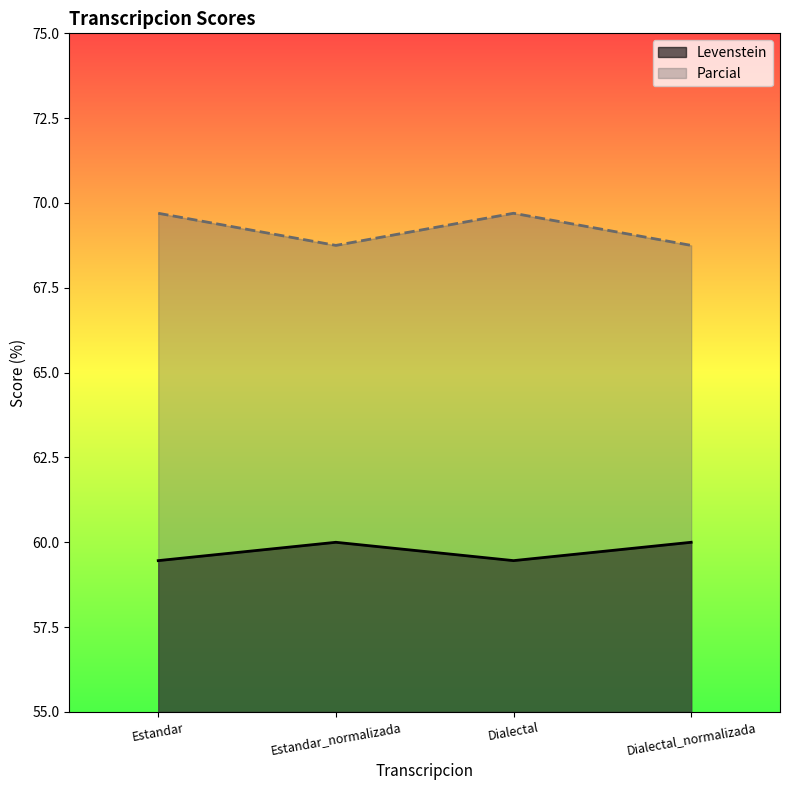

What is the lowest value of the Parcial series?

68.8